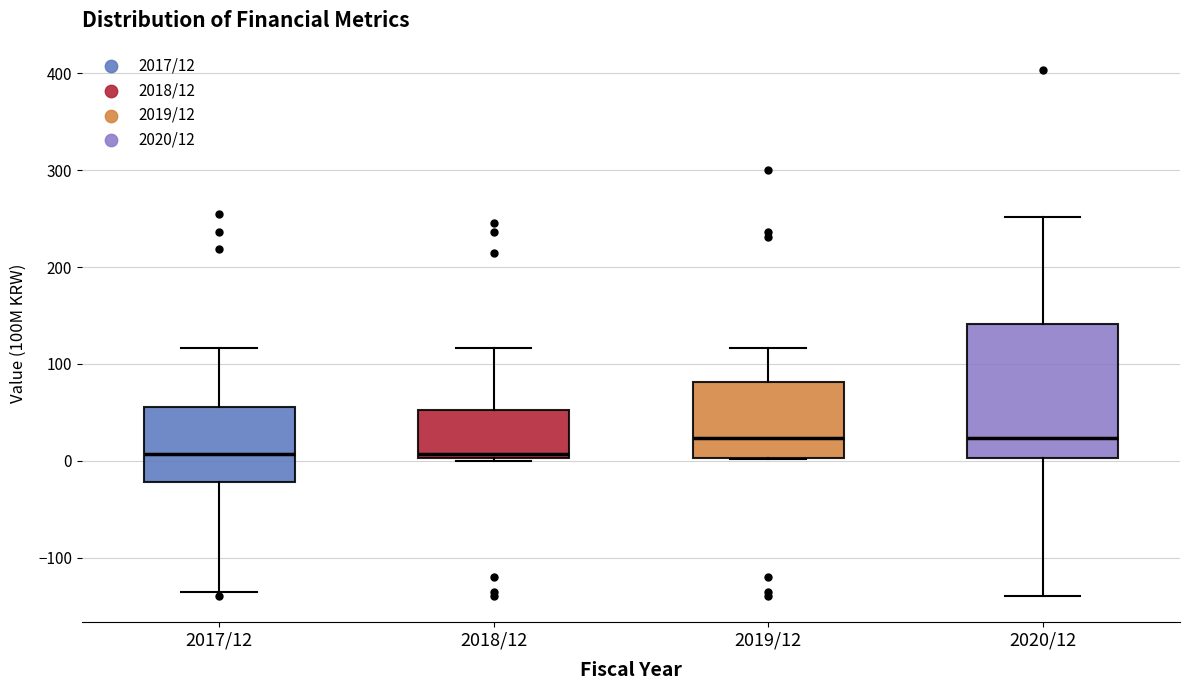

Reading left to right, transcribe this box plot: for each box, give where its median line is, the range the box spans, and where its two whiskers end, as read against the y-axis. The values are not printed on the chart, so give them approximately, as read against the axis.

2017/12: median 10, box -20 to 60, whiskers -140 to 120
2018/12: median 10, box 0 to 50, whiskers 0 (just below the box's lower edge) to 120
2019/12: median 20, box 0 to 80, whiskers 0 to 120
2020/12: median 20, box 0 to 140, whiskers -140 to 250